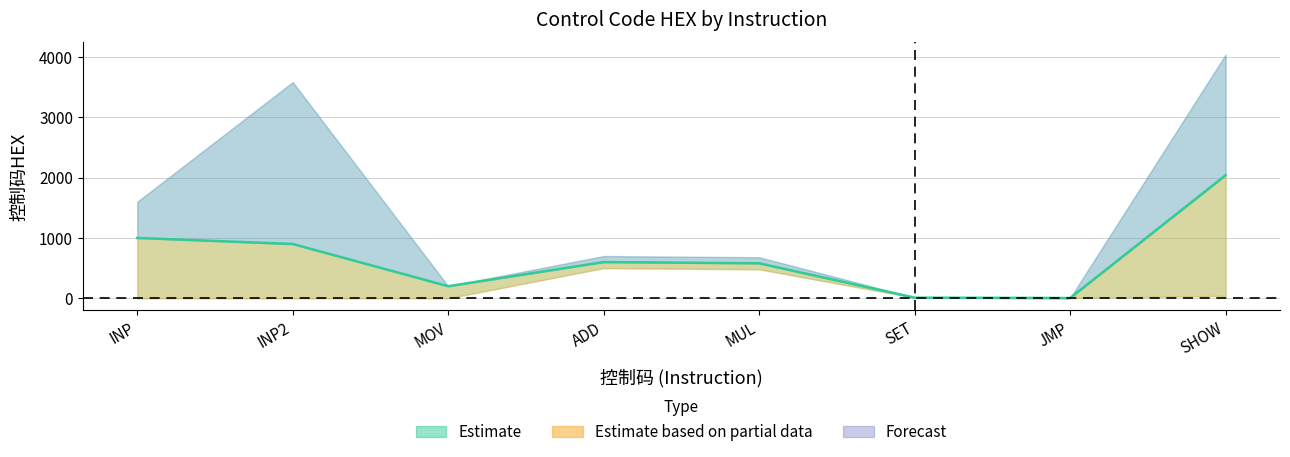

The value of 控制码HEX_high at MOV is 56. True or false?

False